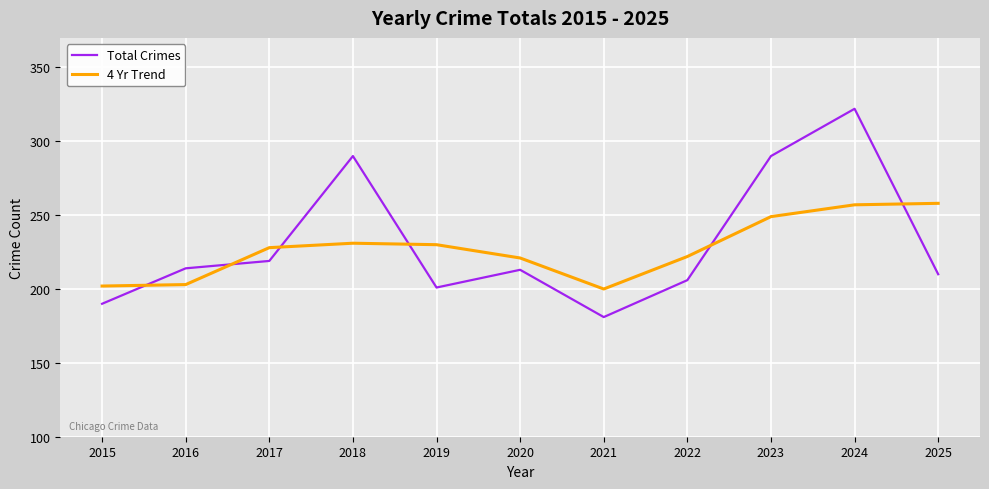

What are all the series names shown in the legend?

Total Crimes, 4 Yr Trend